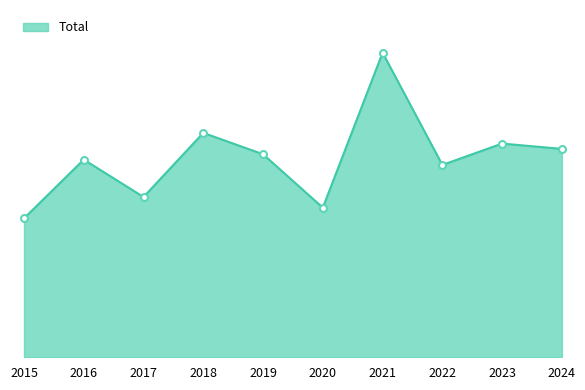

What is the sum of all values?

373